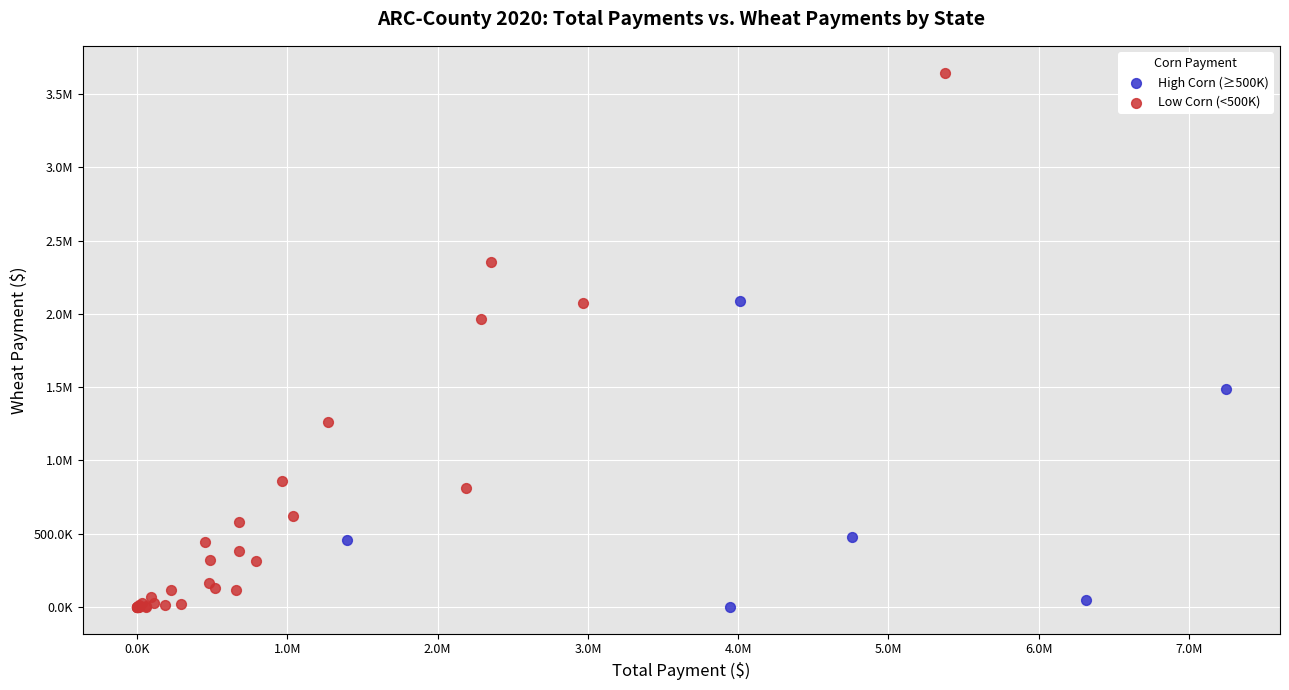

What are all the series names shown in the legend?

High Corn (≥500K), Low Corn (<500K)